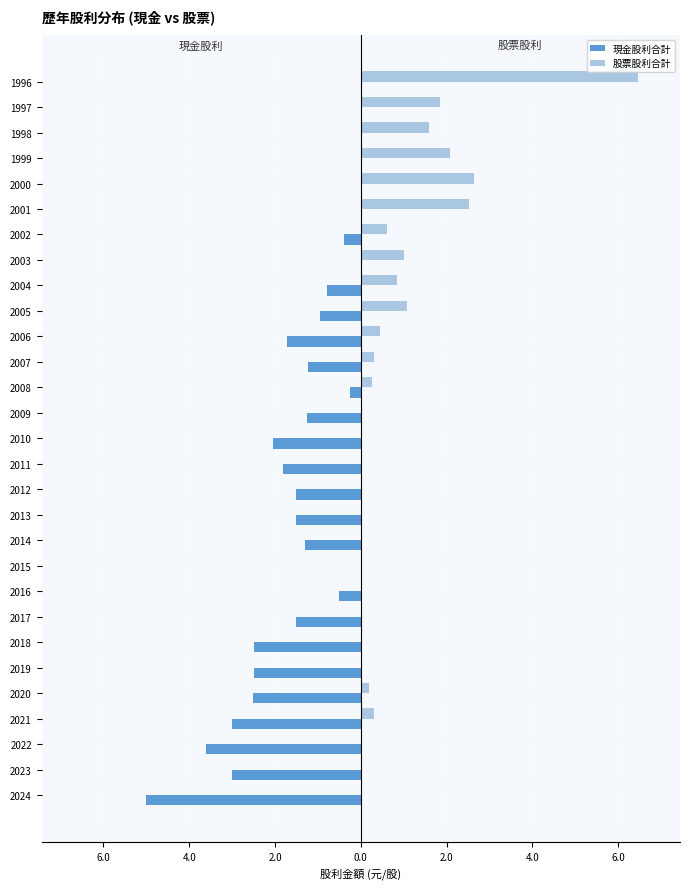

What are all the series names shown in the legend?

現金股利合計, 股票股利合計